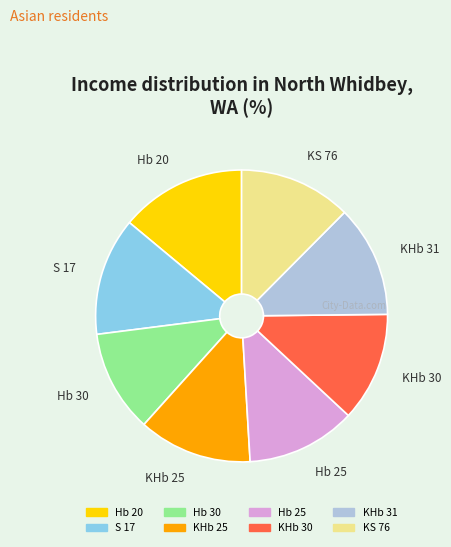

Count the number of slices in the pie.

8